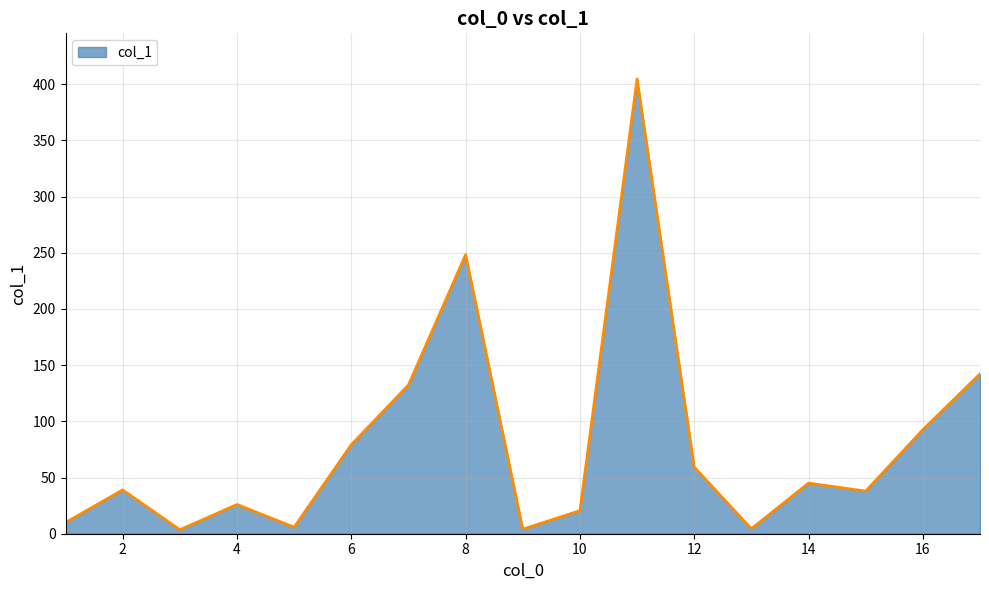

What is the value of the 3rd point from the left?

3.5